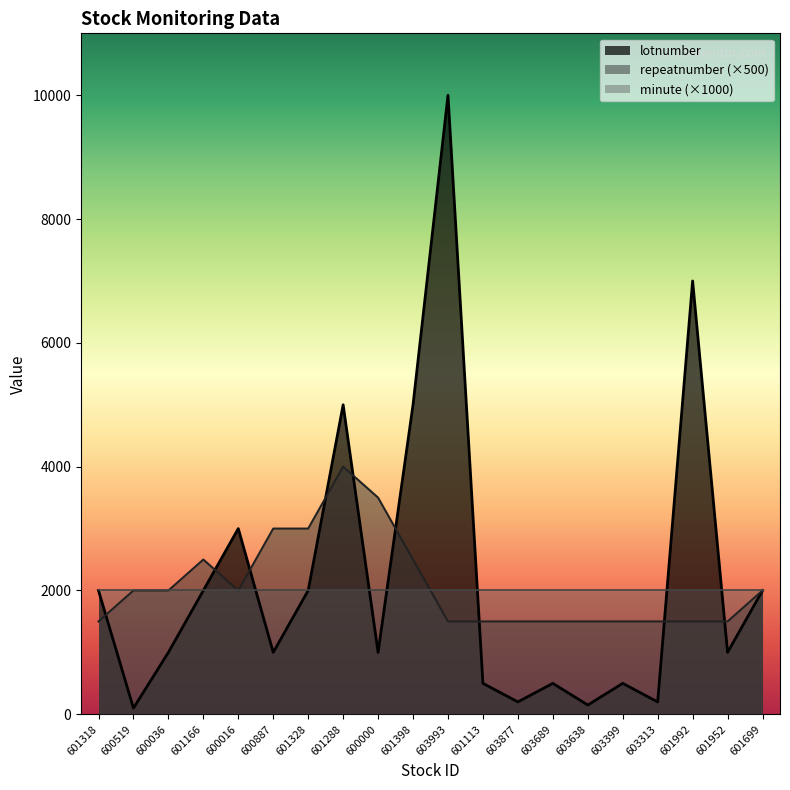

Rank the series at 601398 from lowest to highest value.

minute (×1000), repeatnumber (×500), lotnumber